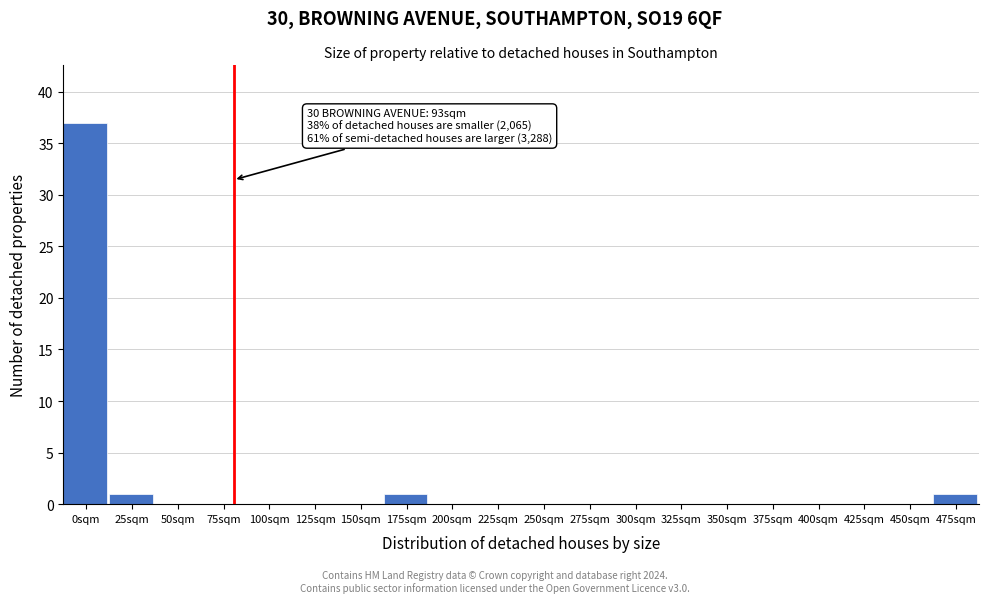

Reading left to right, list all the values displayed in this chart.

0sqm=37	25sqm=1	50sqm=0	75sqm=0	100sqm=0	125sqm=0	150sqm=0	175sqm=1	200sqm=0	225sqm=0	250sqm=0	275sqm=0	300sqm=0	325sqm=0	350sqm=0	375sqm=0	400sqm=0	425sqm=0	450sqm=0	475sqm=1